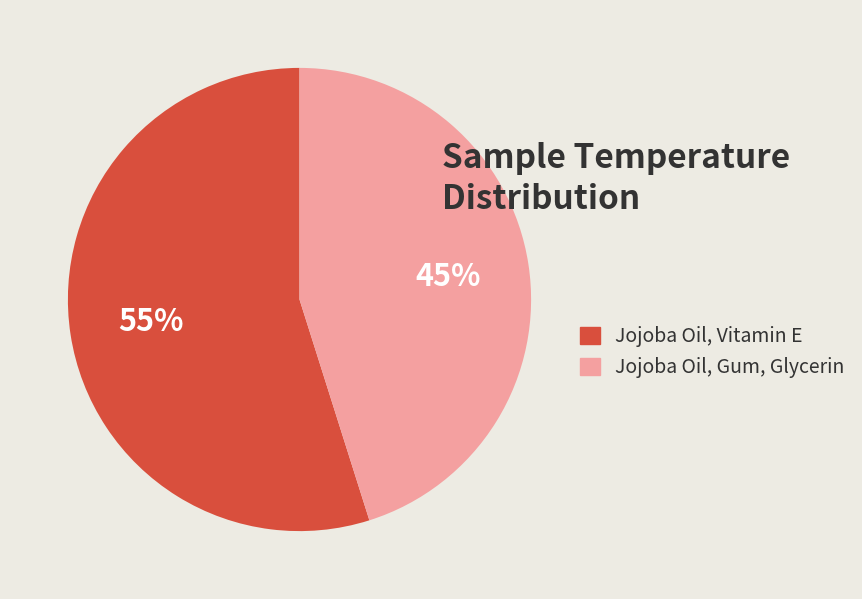

Which slice is the smallest?

Jojoba Oil, Gum, Glycerin